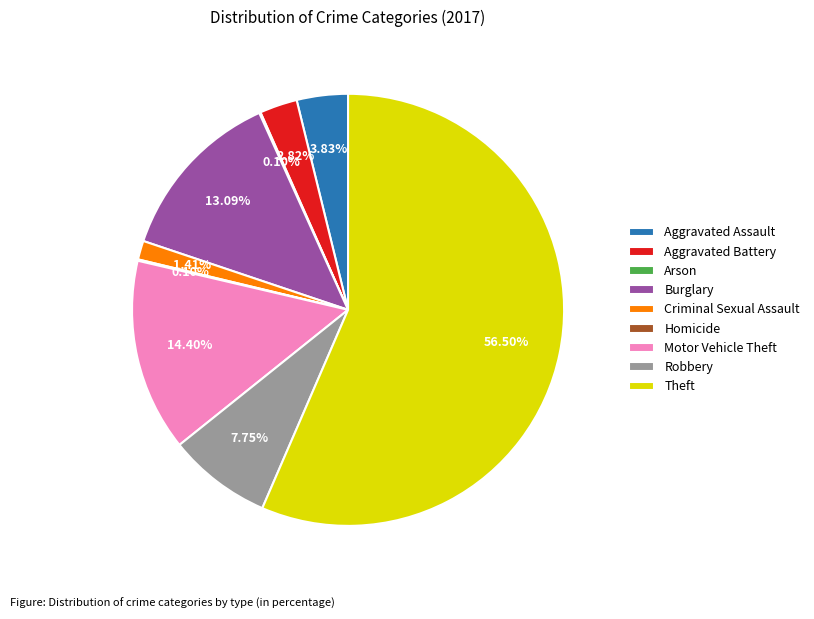

What is the largest slice in the pie chart?

Theft